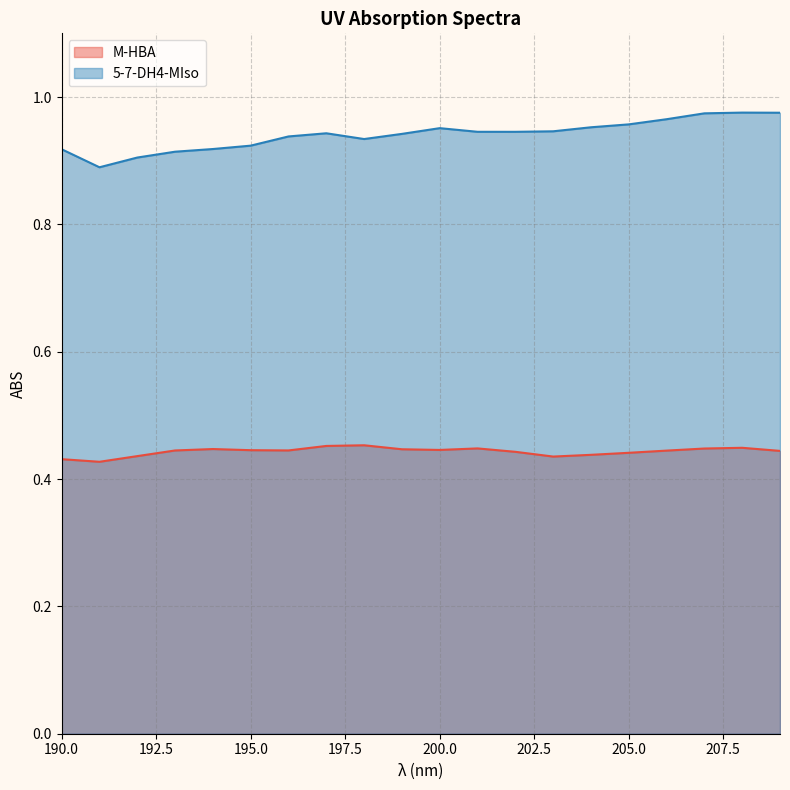

Is it true that M-HBA equals 0.4 at 207?

True